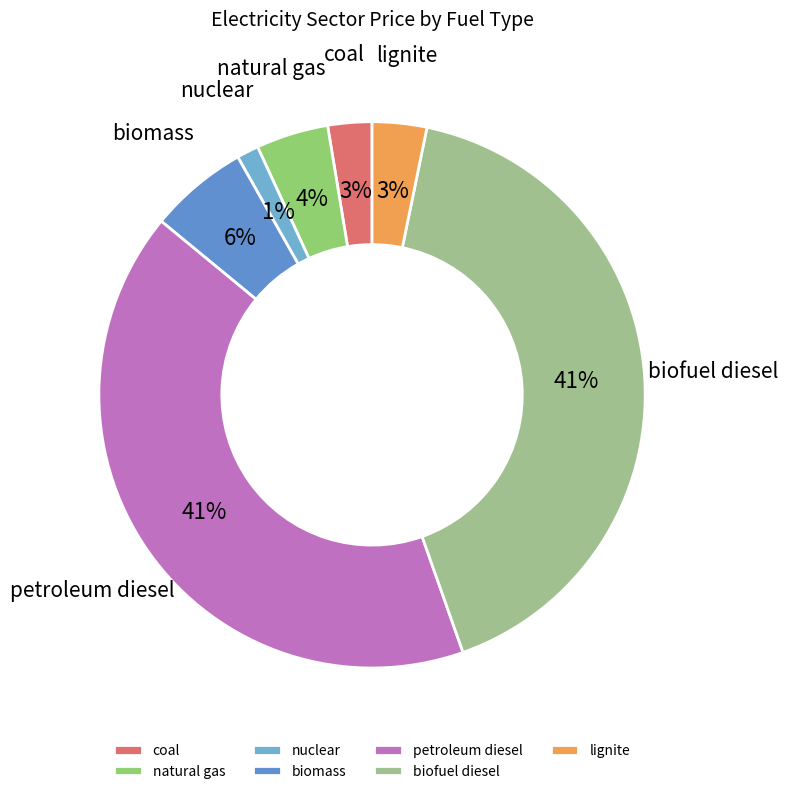

The lignite slice represents 3% of the pie. True or false?

True